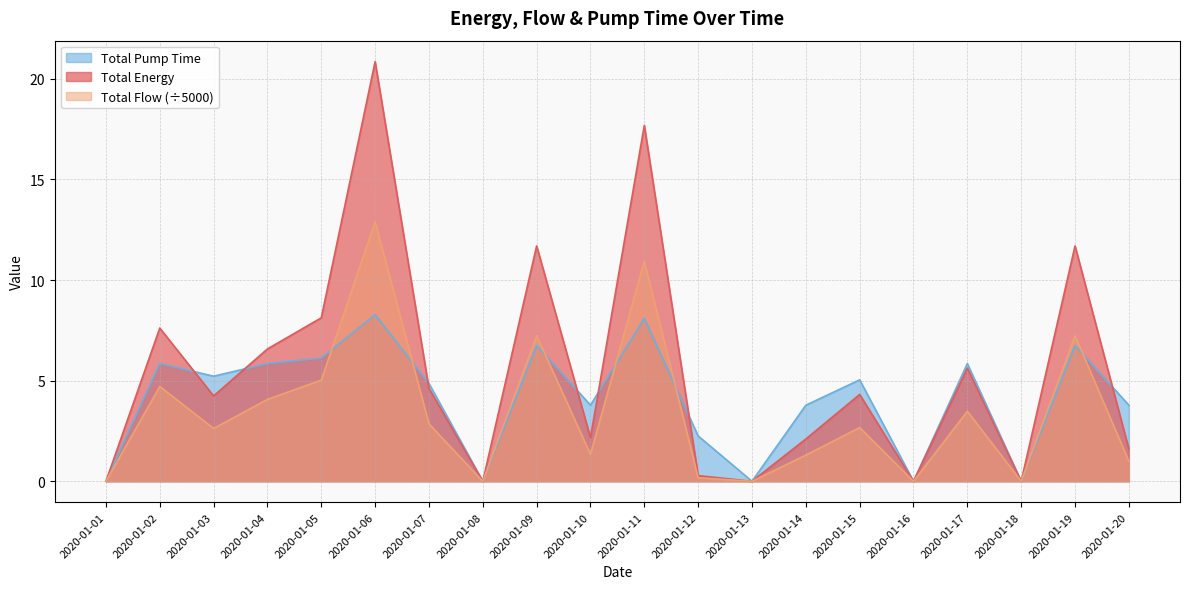

How many times do Total Pump Time and Total Energy cross each other?

7